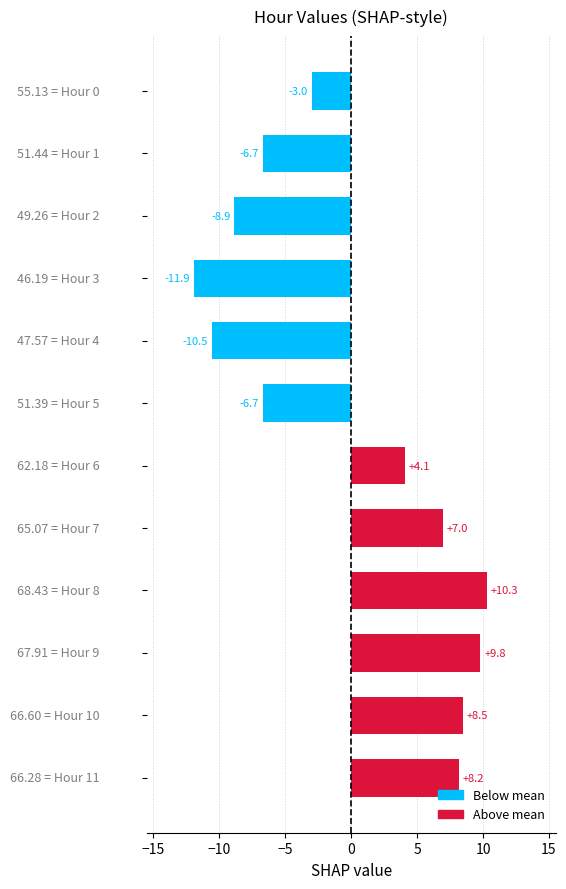

How many categories are shown in the chart?

12